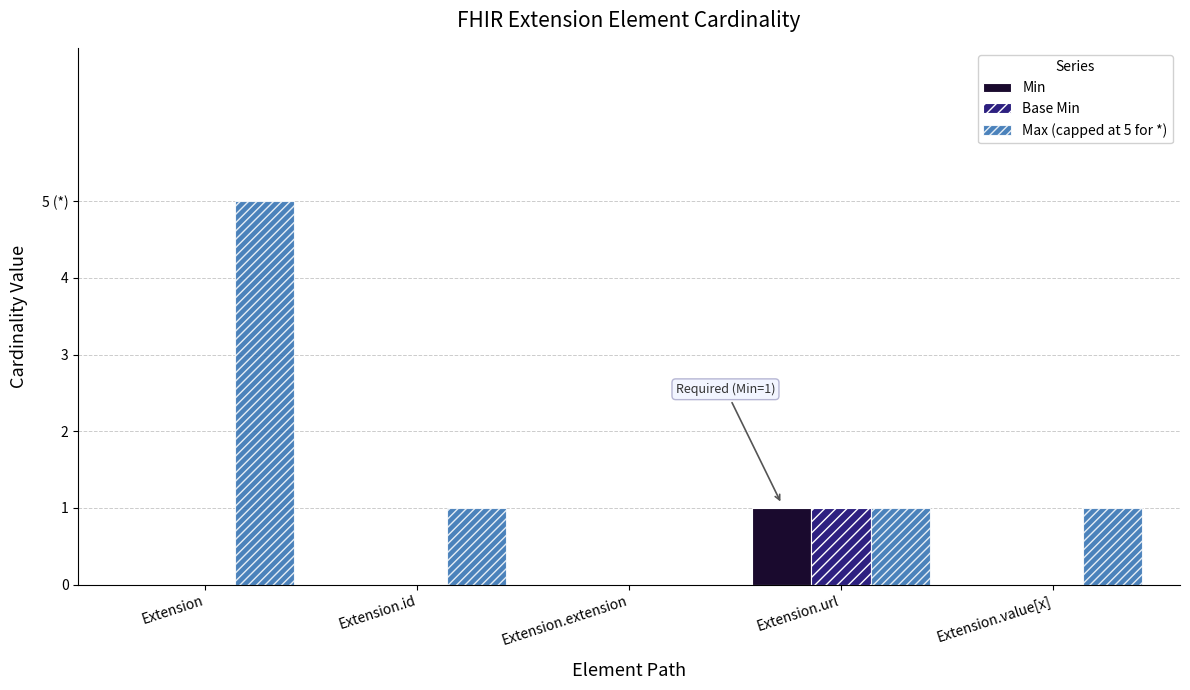

What is the spread (max minus min) of values at Extension.value[x]?

1